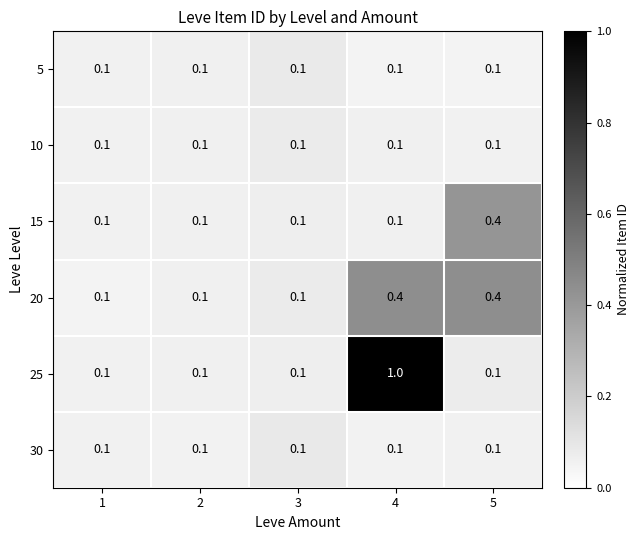

Is it true that 30 equals 0.1 at 4?

True